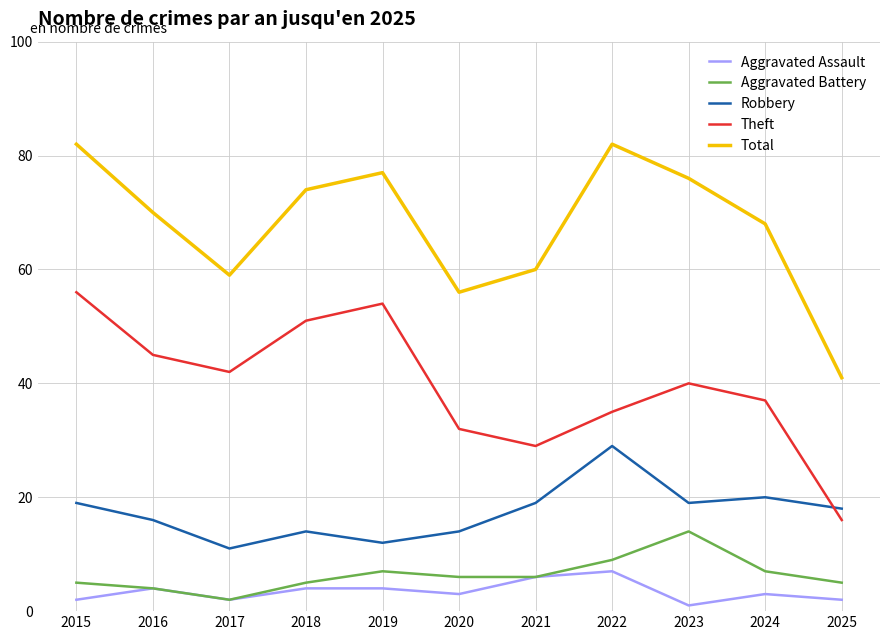

True or false: Robbery has a value of 27 at 2023.

False